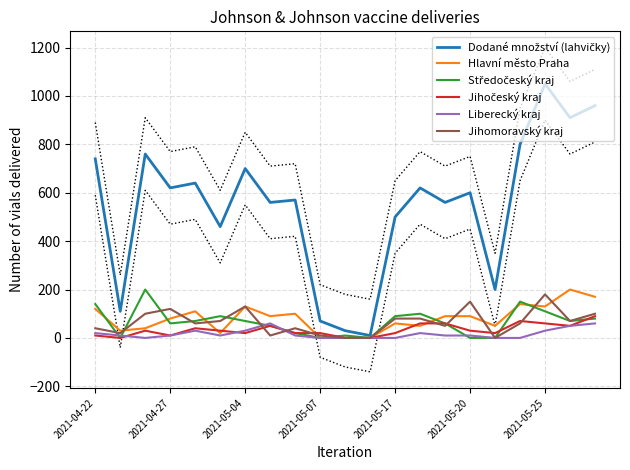

Does the chart have visible grid lines?

Yes